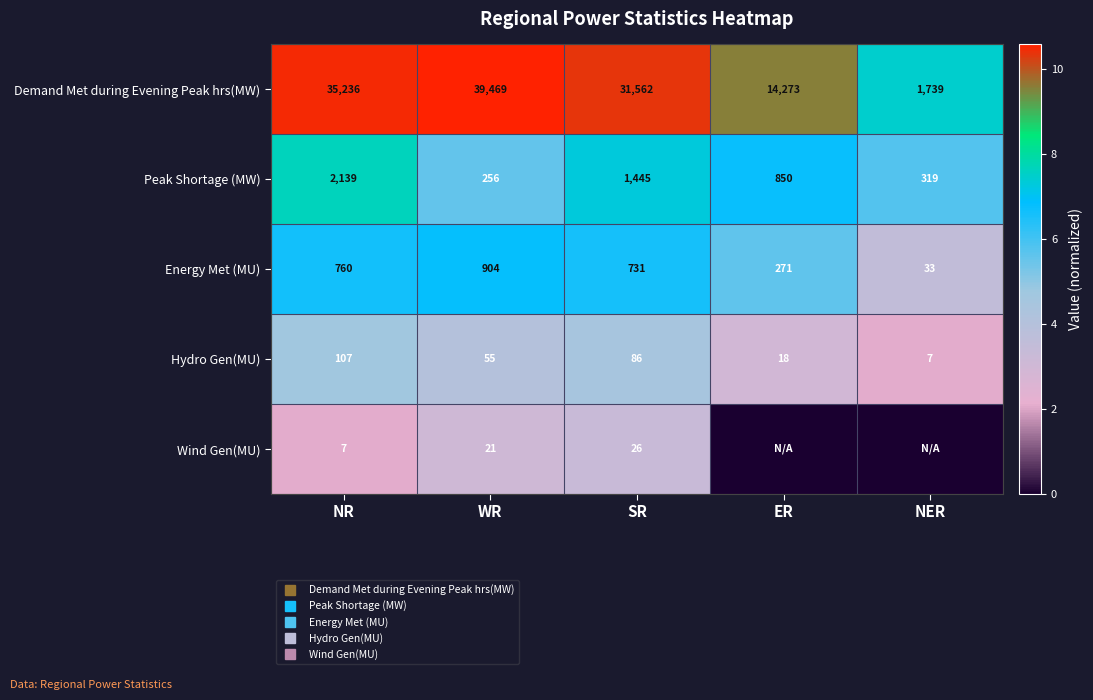

What is the highest value of the Energy Met (MU) series?

6.8